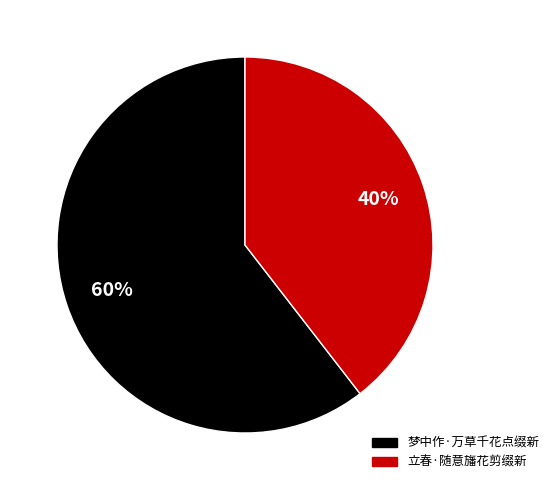

To the nearest percent, what is the average slice percentage?

50%